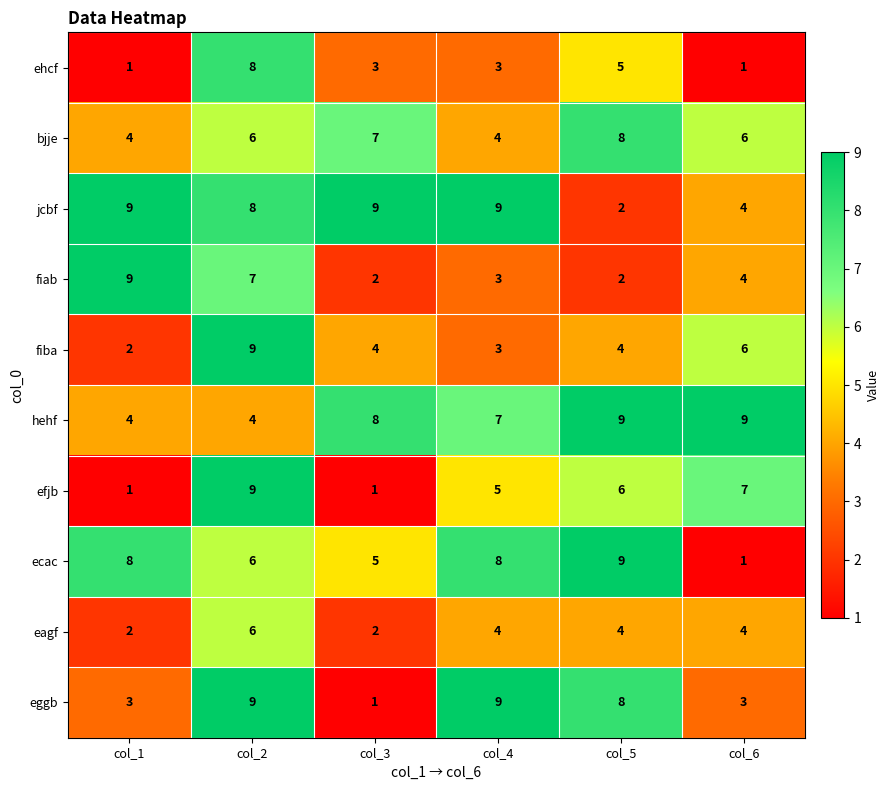

What is the difference between the jcbf values at col_3 and col_5?

7